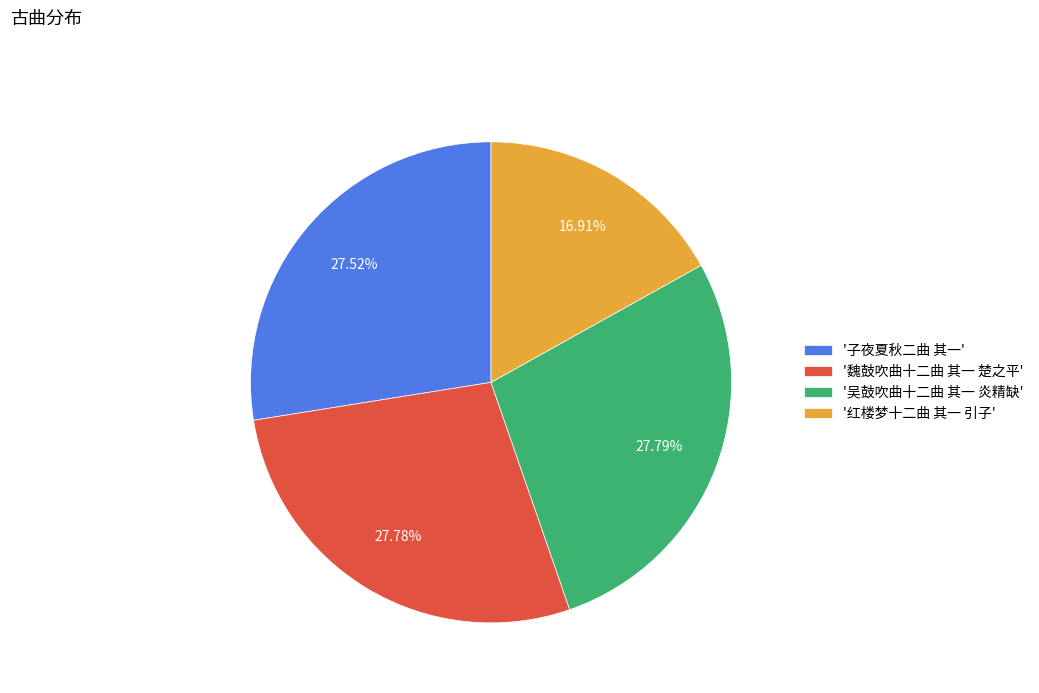

Is there a majority slice in this chart?

No